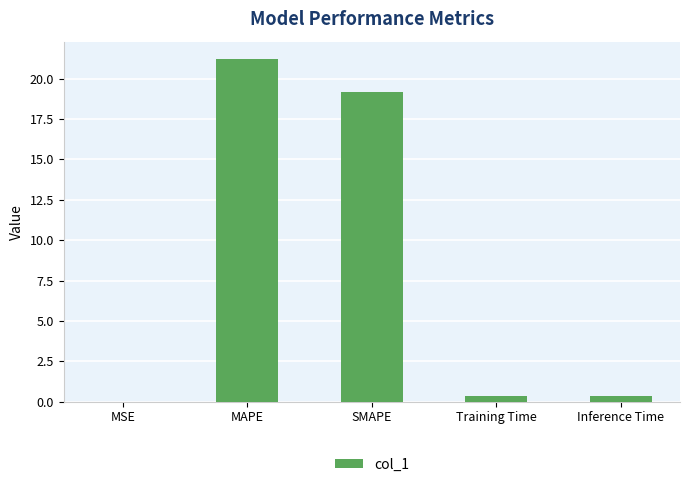

Are the bars grouped side by side (vs. stacked)?

No